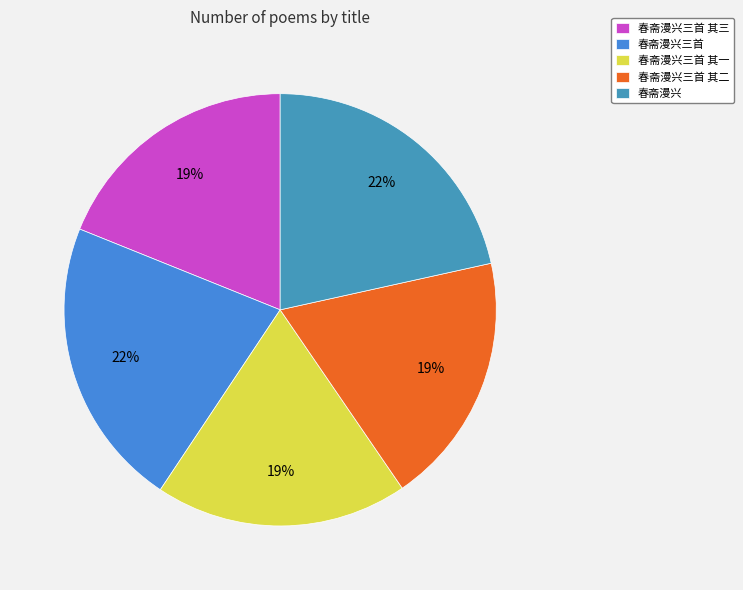

Rank the categories by value from highest to lowest.

春斋漫兴三首, 春斋漫兴, 春斋漫兴三首 其三, 春斋漫兴三首 其二, 春斋漫兴三首 其一